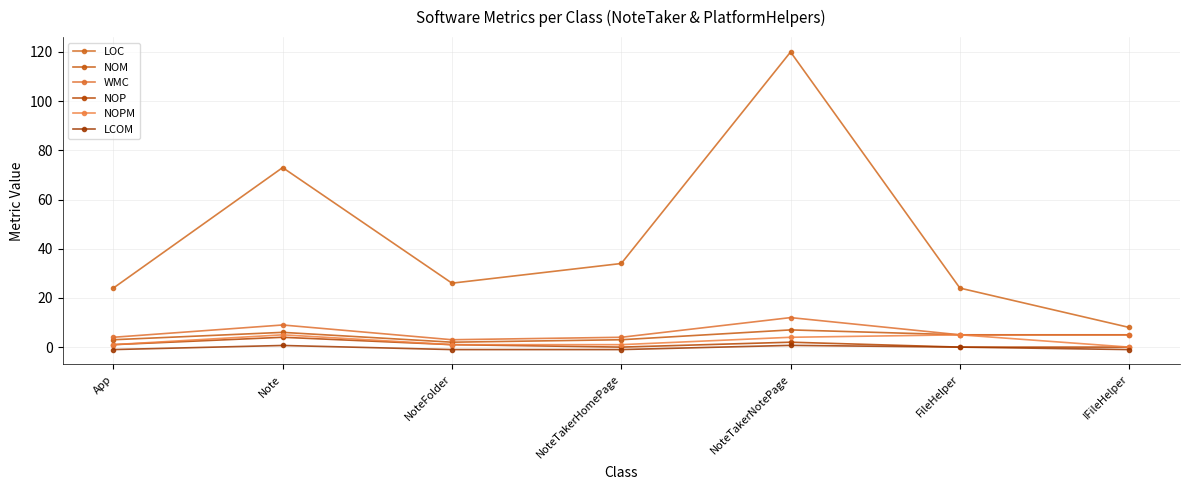

Reading left to right, what are all the values shown in this chart?

LOC: 24.0	73.0	26.0	34.0	120.0	24.0	8.0
NOM: 3.0	6.0	2.0	3.0	7.0	5.0	5.0
WMC: 4.0	9.0	3.0	4.0	12.0	5.0	5.0
NOP: 1.0	4.0	1.0	0.0	2.0	0.0	0.0
NOPM: 1.0	5.0	1.0	1.0	4.0	5.0	0.0
LCOM: -1.0	0.7	-1.0	-1.0	0.7	0.0	-1.0